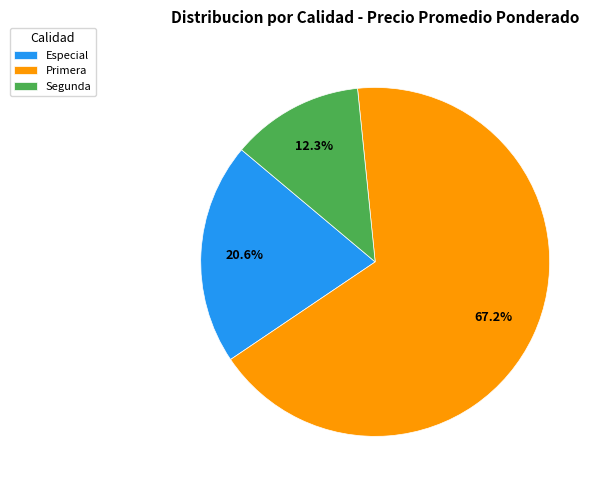

Rank the categories by value from highest to lowest.

Primera, Especial, Segunda